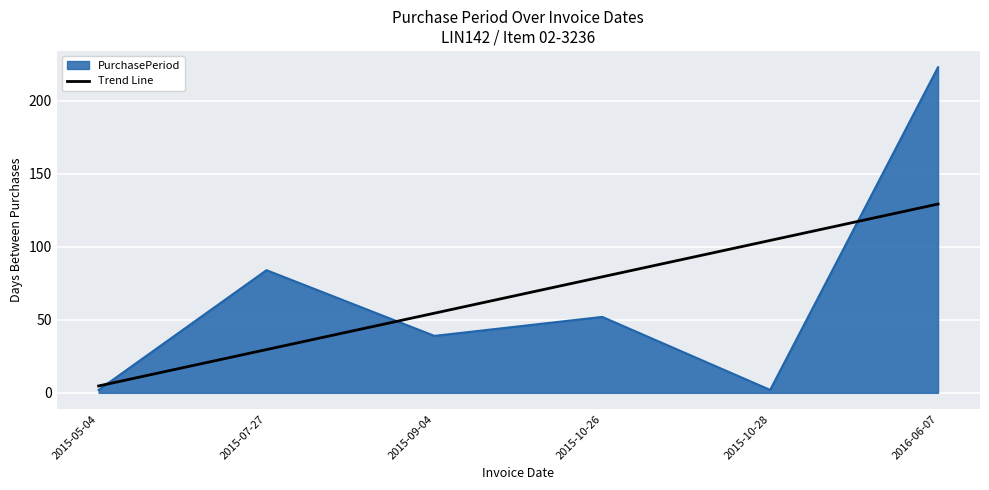

What is the maximum value shown in the chart?

223.0